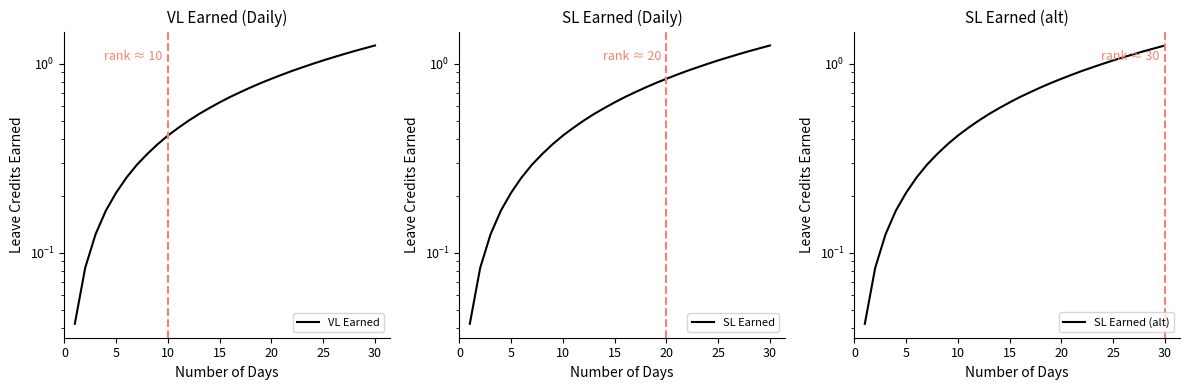

Reading right to left, extract all data points from this chart.

VL Earned: 1.2	1.2	1.2	1.1	1.1	1.0	1.0	1.0	0.9	0.9	0.8	0.8	0.8	0.7	0.7	0.6	0.6	0.5	0.5	0.5	0.4	0.4	0.3	0.3	0.2	0.2	0.2	0.1	0.1	0.0
SL Earned: 1.2	1.2	1.2	1.1	1.1	1.0	1.0	1.0	0.9	0.9	0.8	0.8	0.8	0.7	0.7	0.6	0.6	0.5	0.5	0.5	0.4	0.4	0.3	0.3	0.2	0.2	0.2	0.1	0.1	0.0
SL Earned (alt): 1.2	1.2	1.2	1.1	1.1	1.0	1.0	1.0	0.9	0.9	0.8	0.8	0.8	0.7	0.7	0.6	0.6	0.5	0.5	0.5	0.4	0.4	0.3	0.3	0.2	0.2	0.2	0.1	0.1	0.0